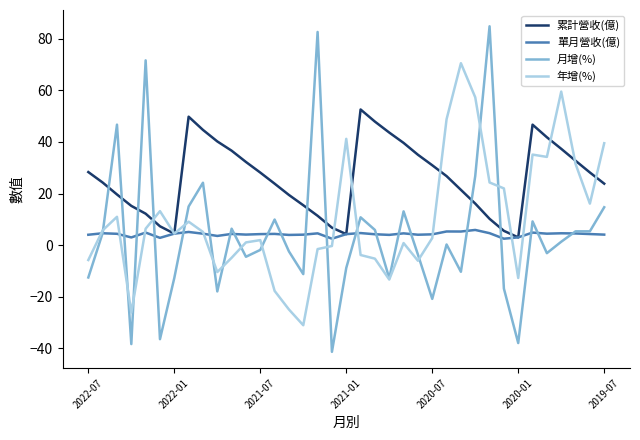

After their last crossing, which series has the higher values: 累計營收(億) or 月增(%)?

累計營收(億)